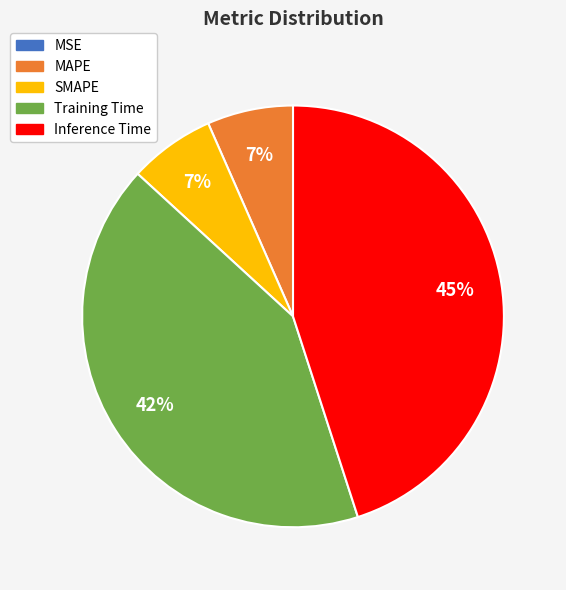

Between SMAPE and Inference Time, which is larger?

Inference Time